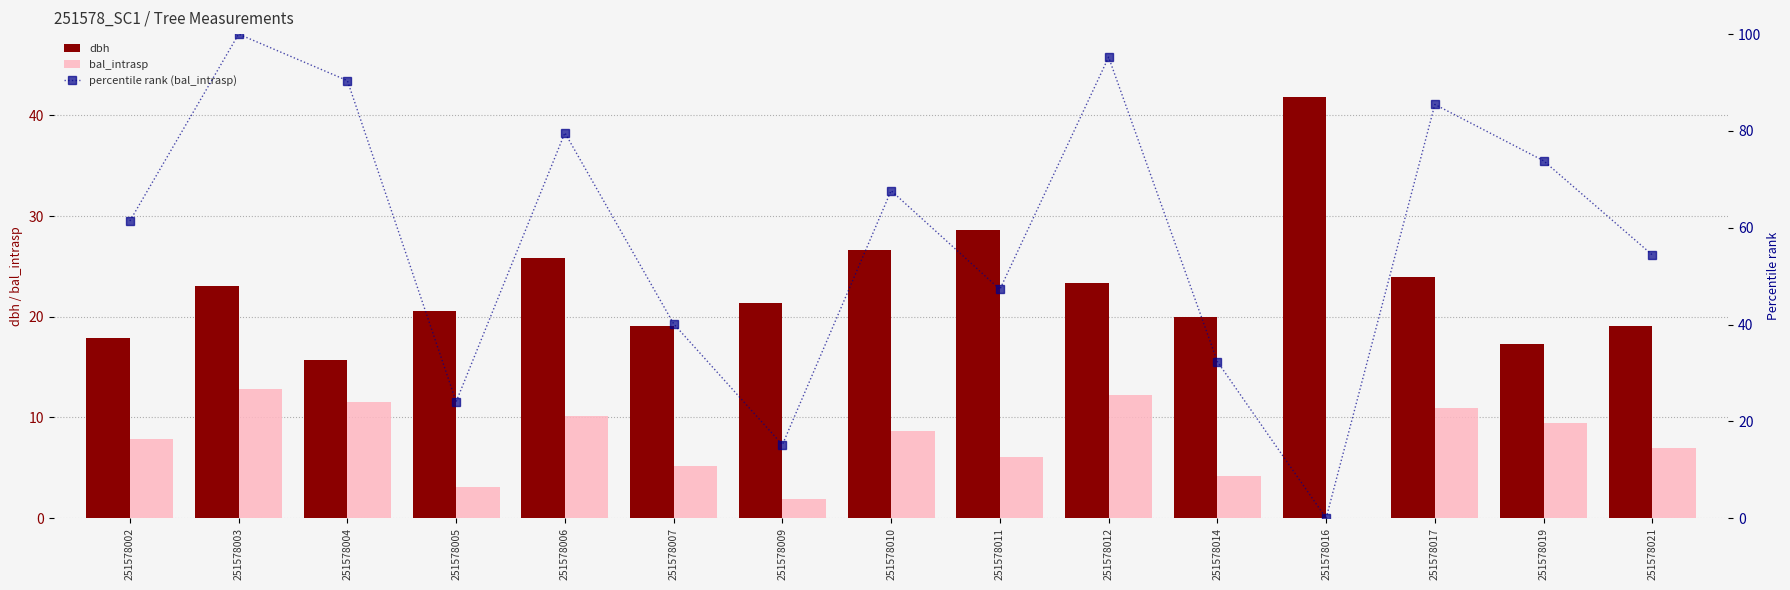

What is the difference between the percentile rank (bal_intrasp) values at 251578002 and 251578012?

33.8